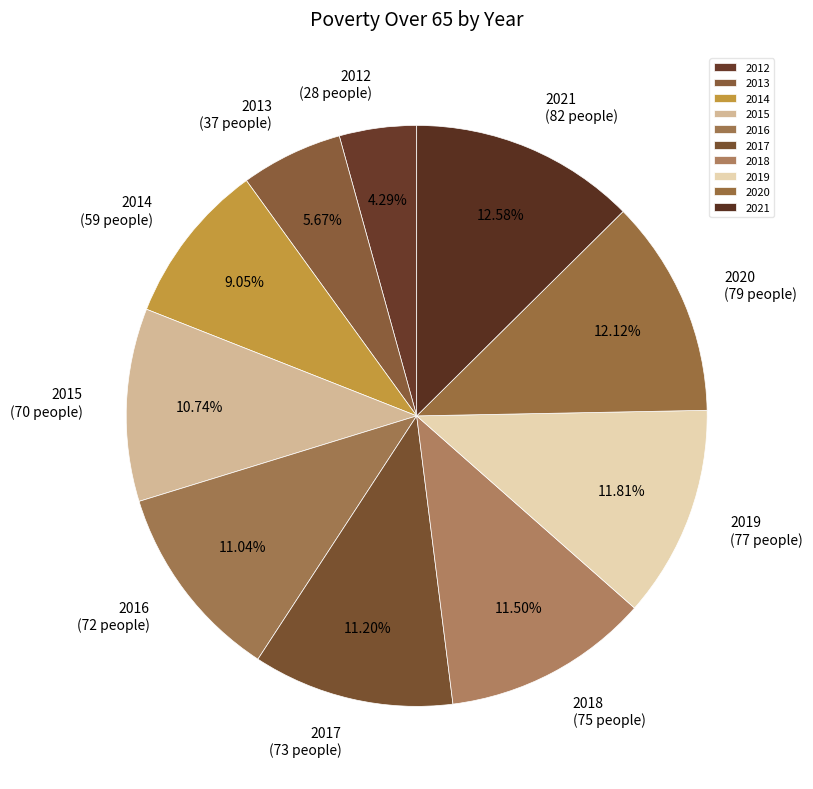

Which slice is the smallest?

2012